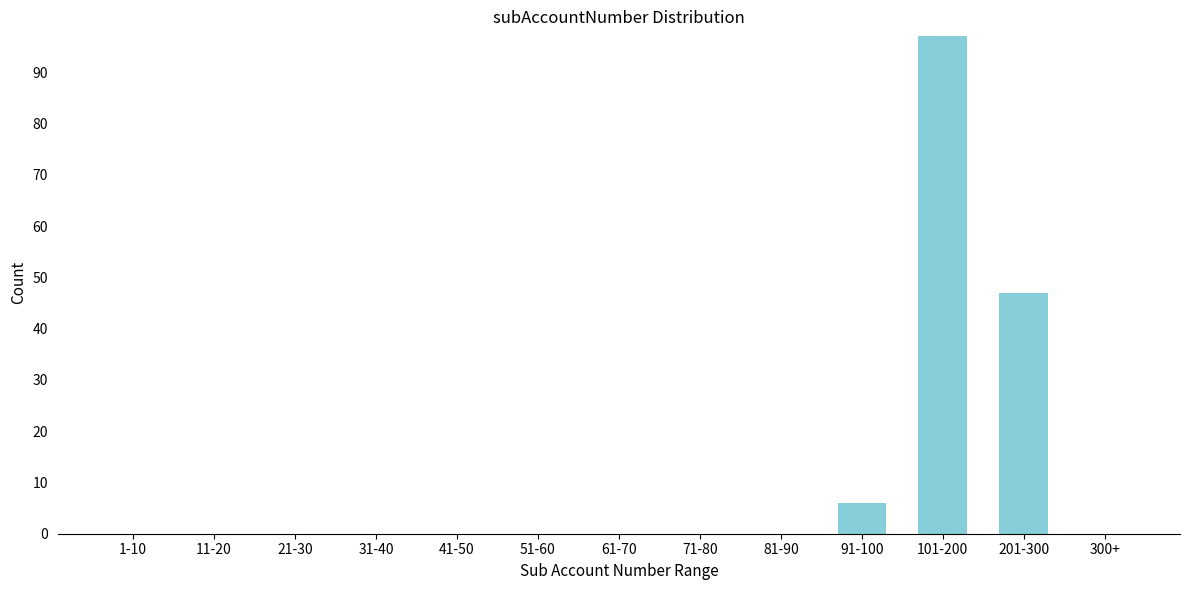

Reading left to right, extract all data points from this chart.

1-10=0	11-20=0	21-30=0	31-40=0	41-50=0	51-60=0	61-70=0	71-80=0	81-90=0	91-100=6	101-200=97	201-300=47	300+=0